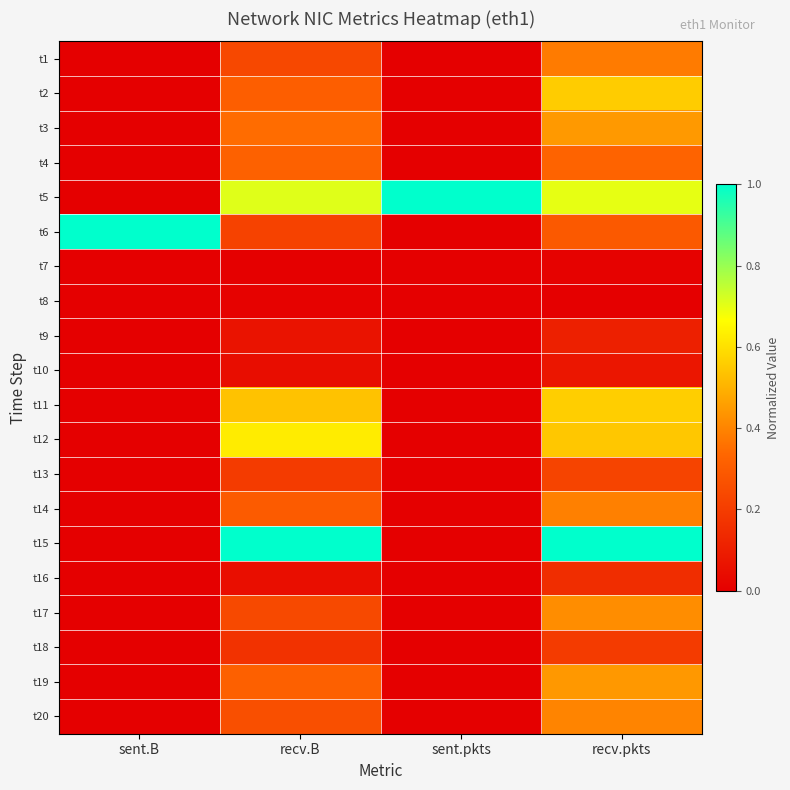

At how many categories does at least one series exceed 0?

4